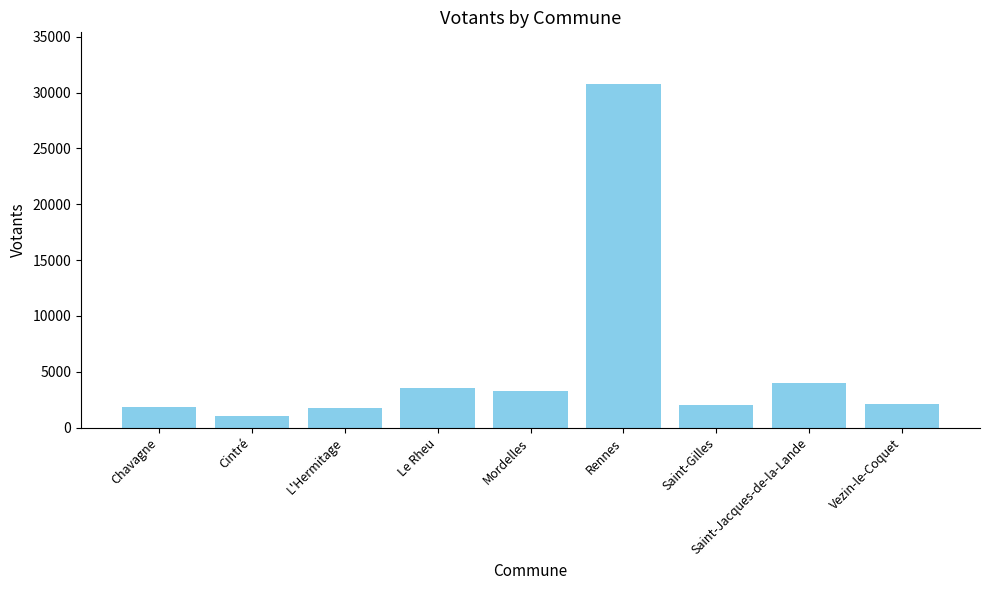

What is the label of the 3rd bar from the left?

L'Hermitage